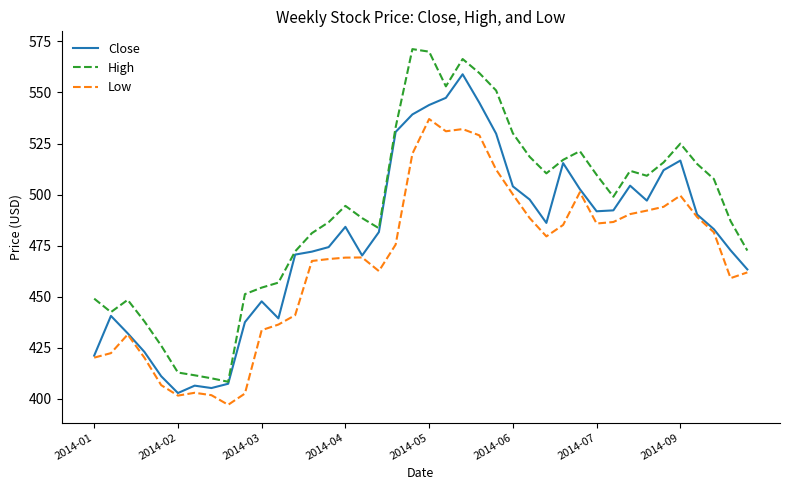

Rank the series by their average value, from highest to lowest.

High, Close, Low